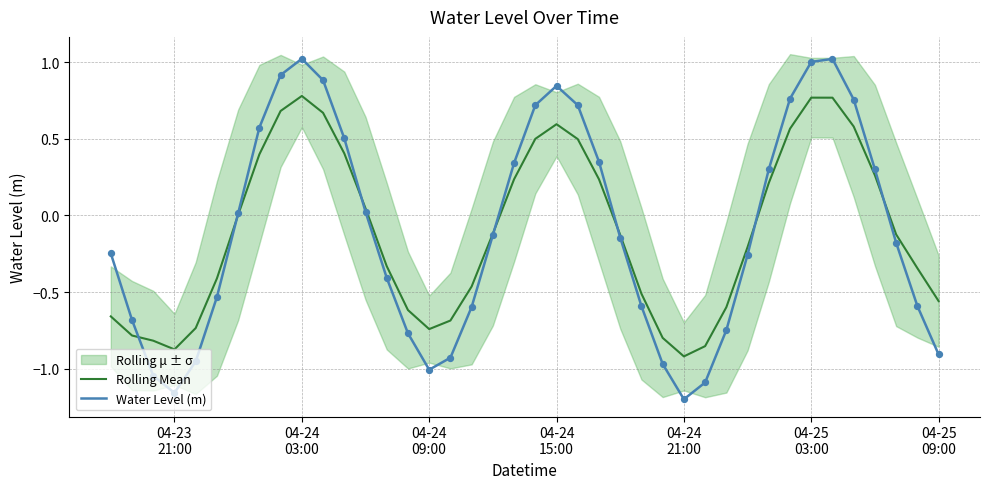

Which series has the largest Y range (max minus min)?

Water Level (m)